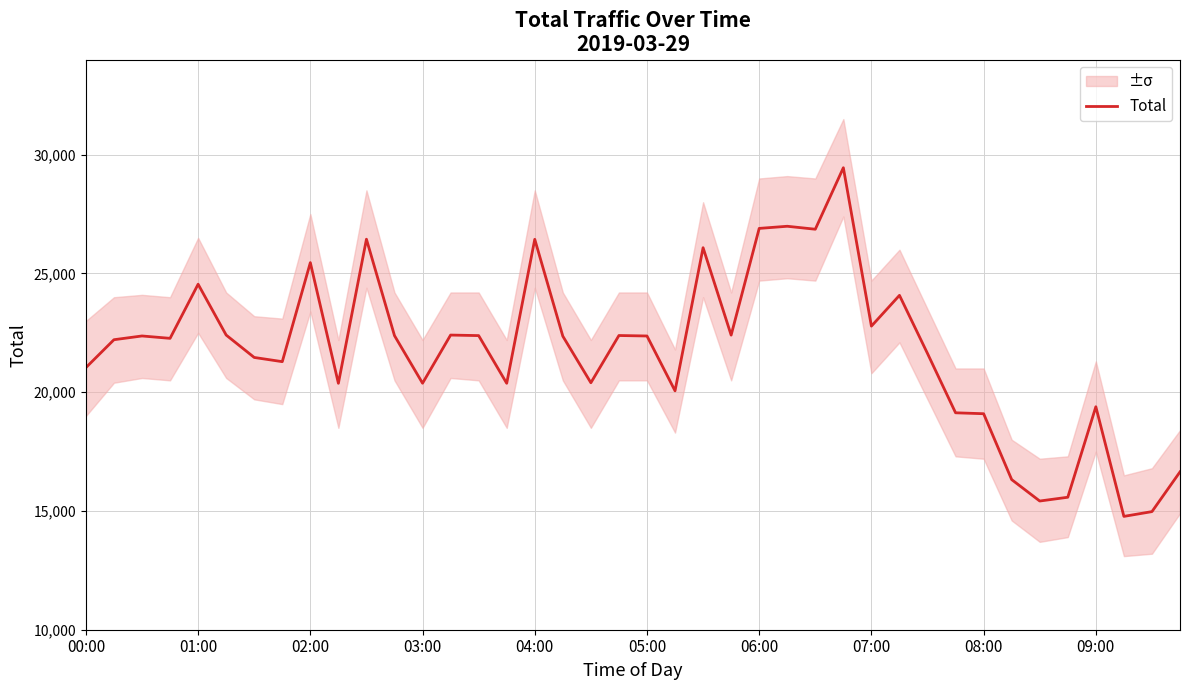

What is the smallest value displayed?

14772